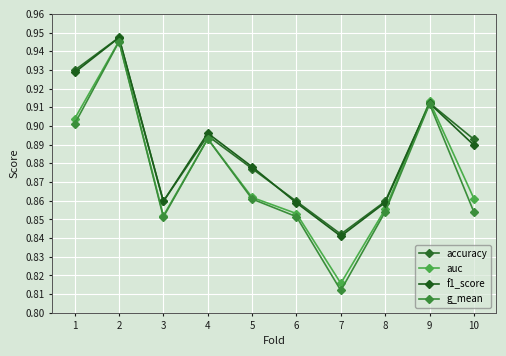

Which category has the lowest value across all series?

7